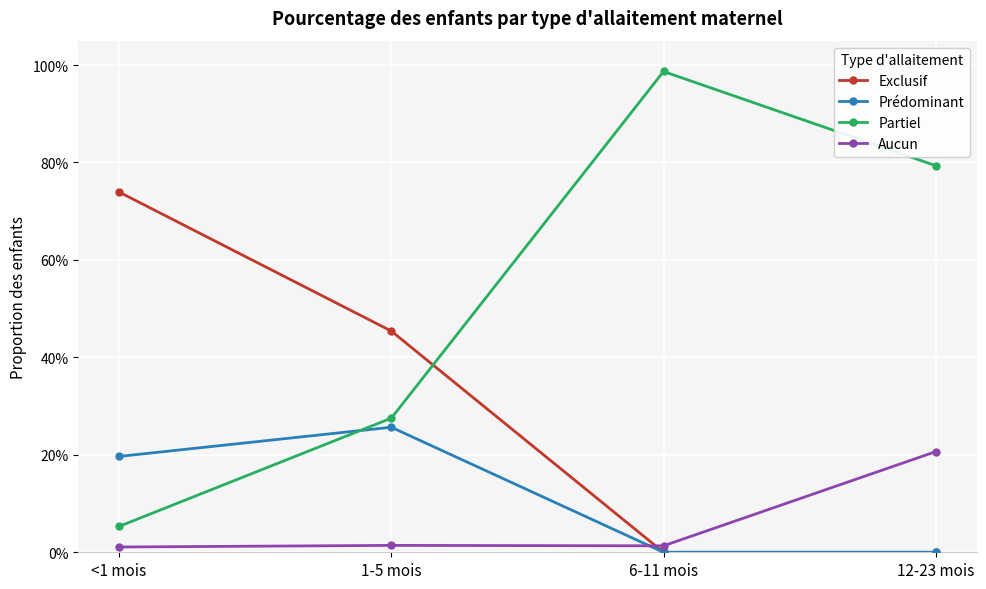

Is this an area chart (filled region under the line)?

No